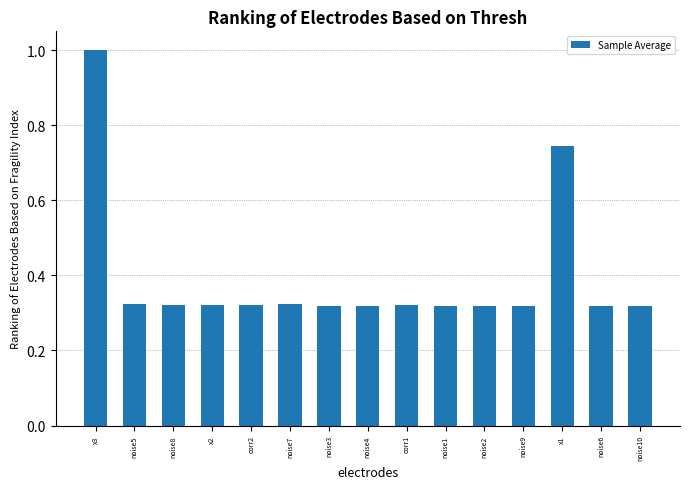

What is the label of the 7th bar from the left?

noise3